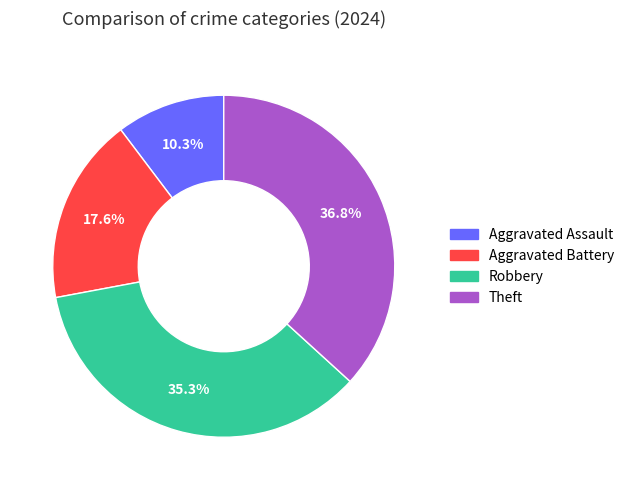

Between Aggravated Battery and Robbery, which is larger?

Robbery